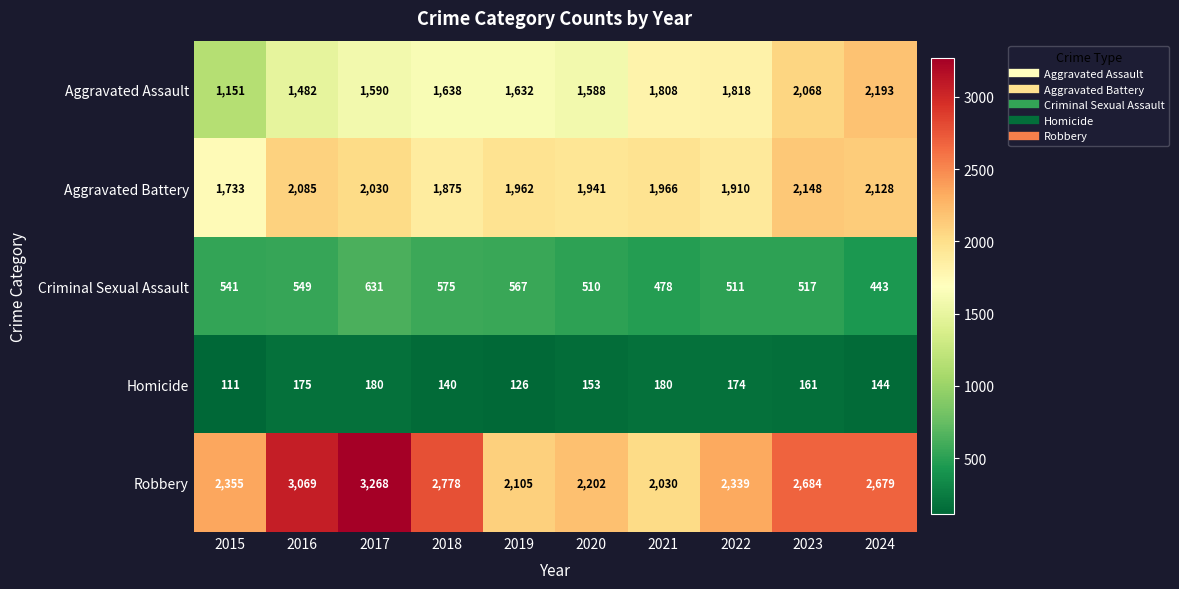

At which label is Aggravated Assault closest to 1672?

2018